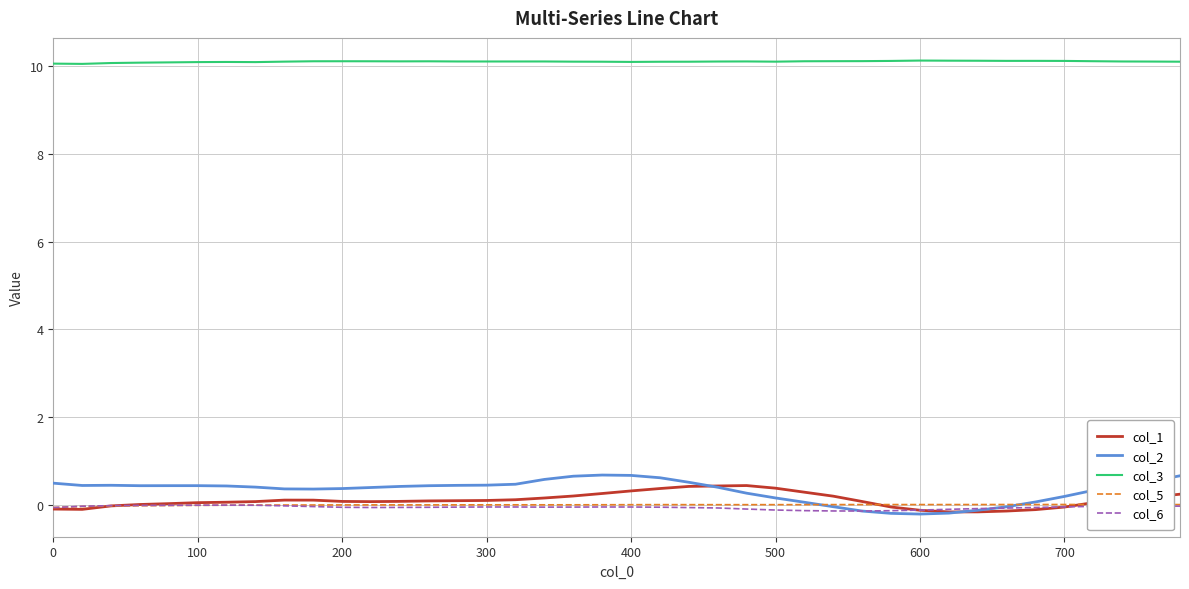

Which series has the largest total across all categories?

col_3